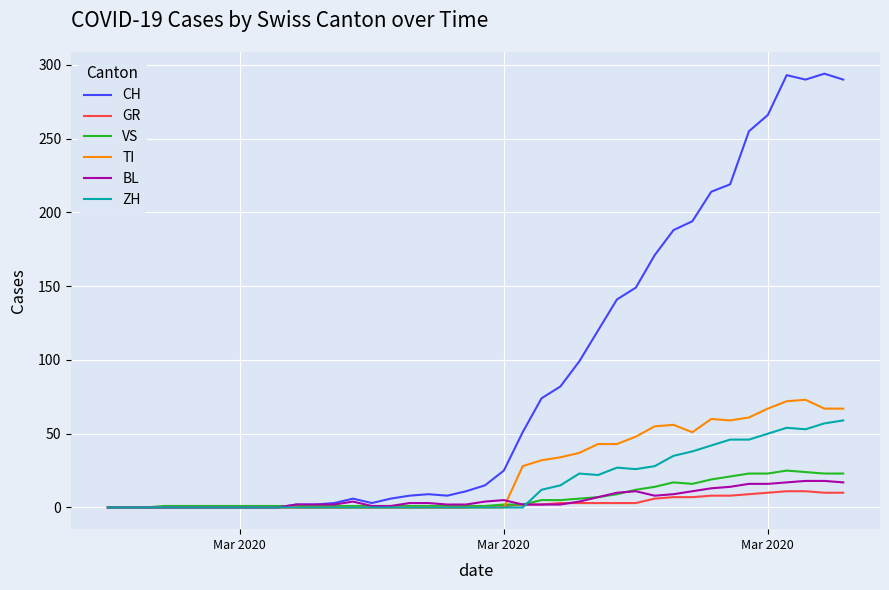

Which series has the largest total across all categories?

CH